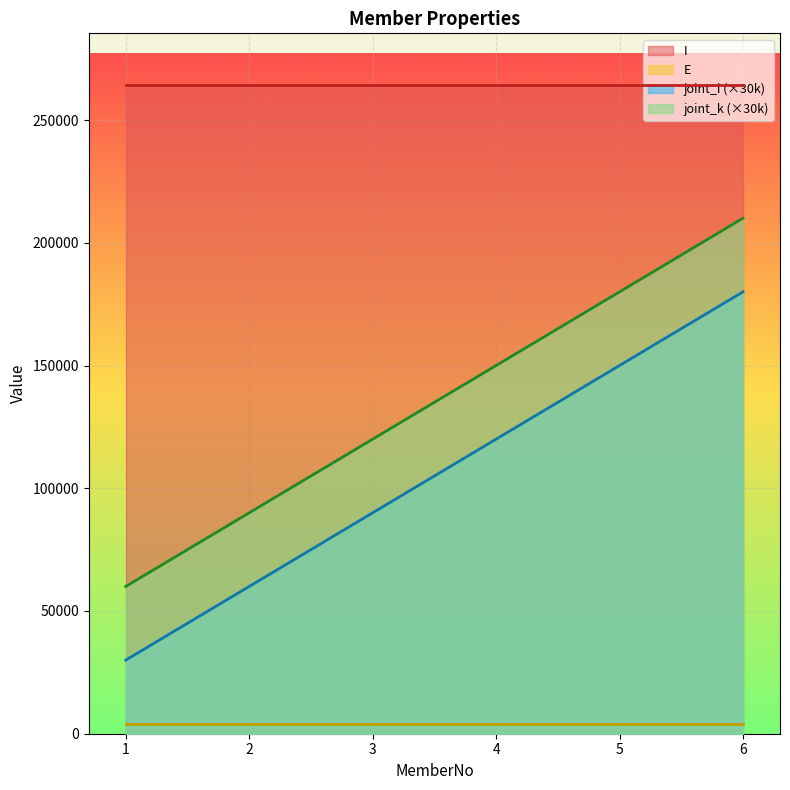

How many data points in joint_k are above 150000?

2